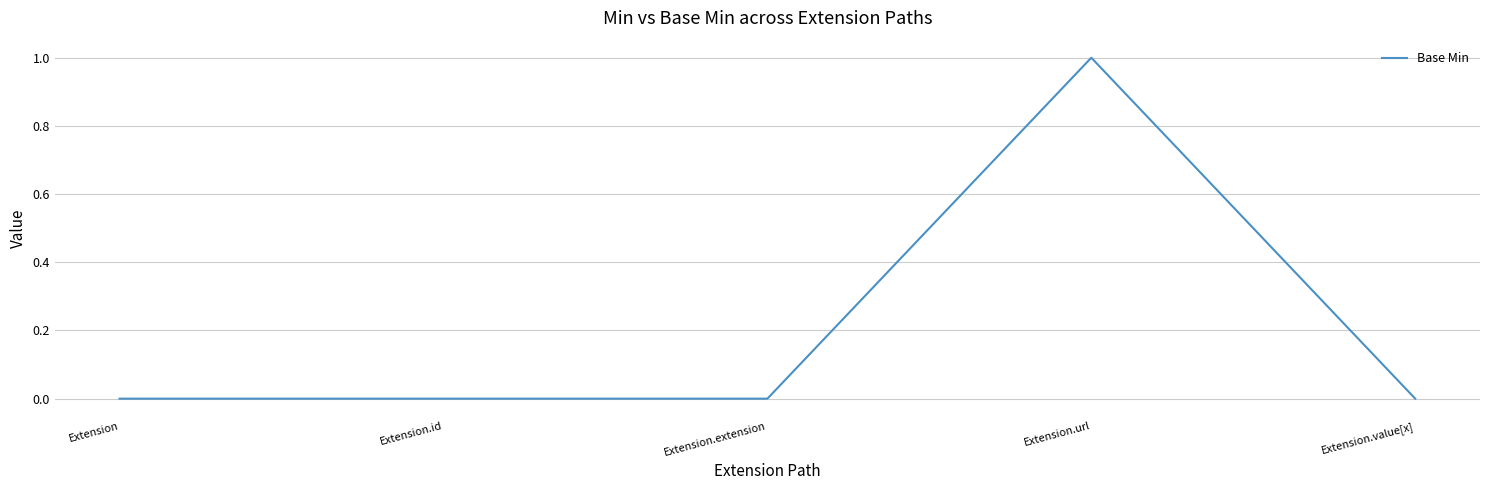

True or false: there are more than 0 points higher than both neighbors.

True